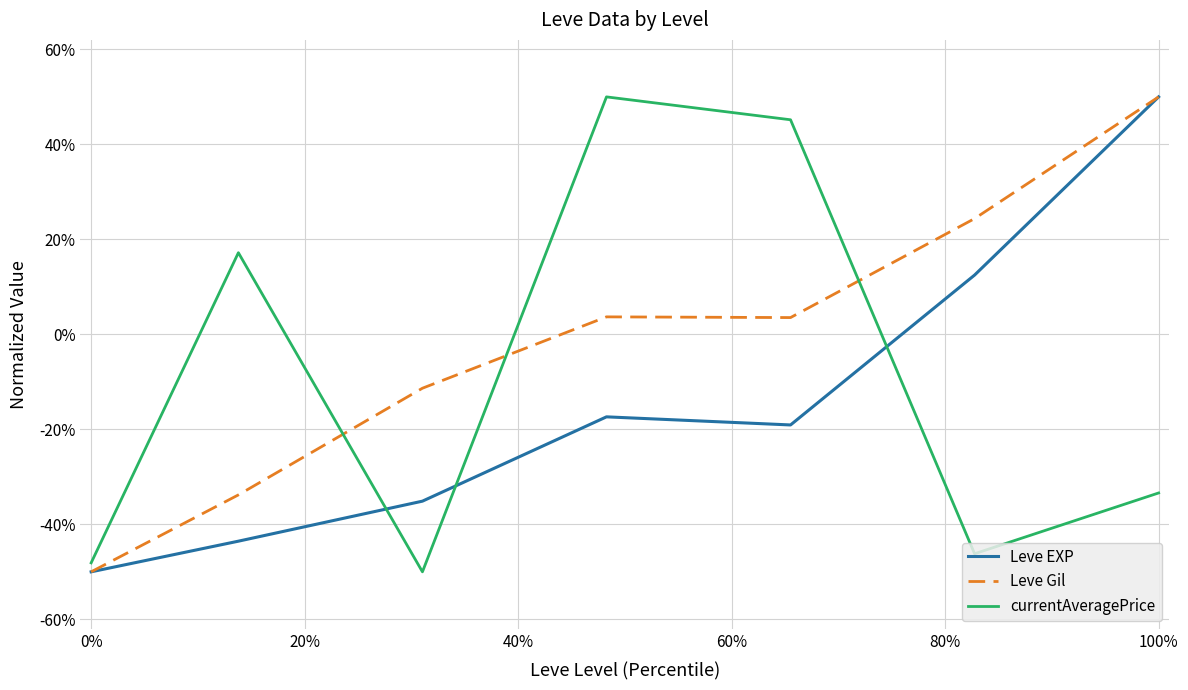

True or false: Leve EXP and Leve Gil intersect in this chart.

False